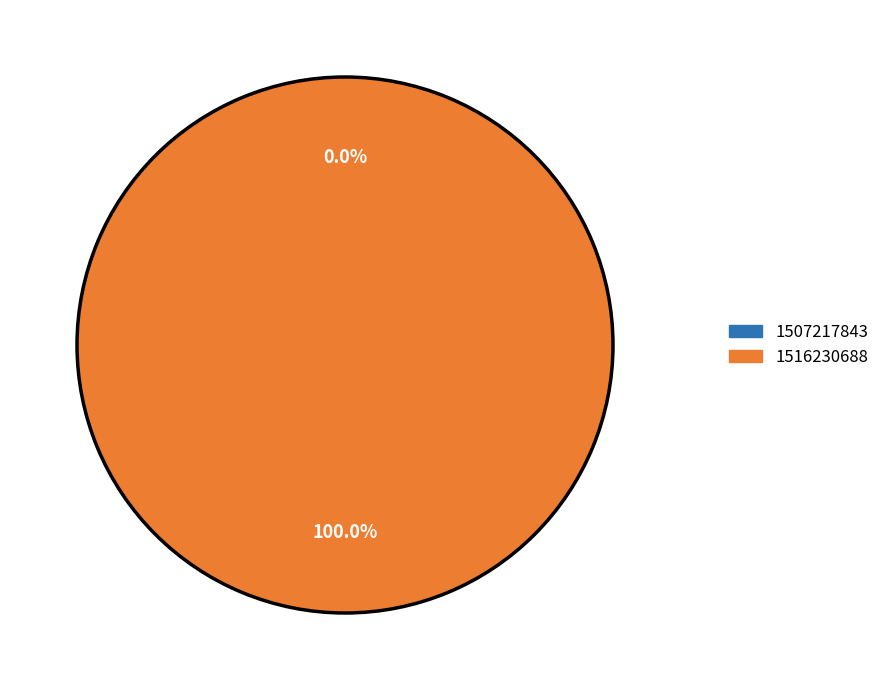

Which slice represents more than half of the pie?

1516230688